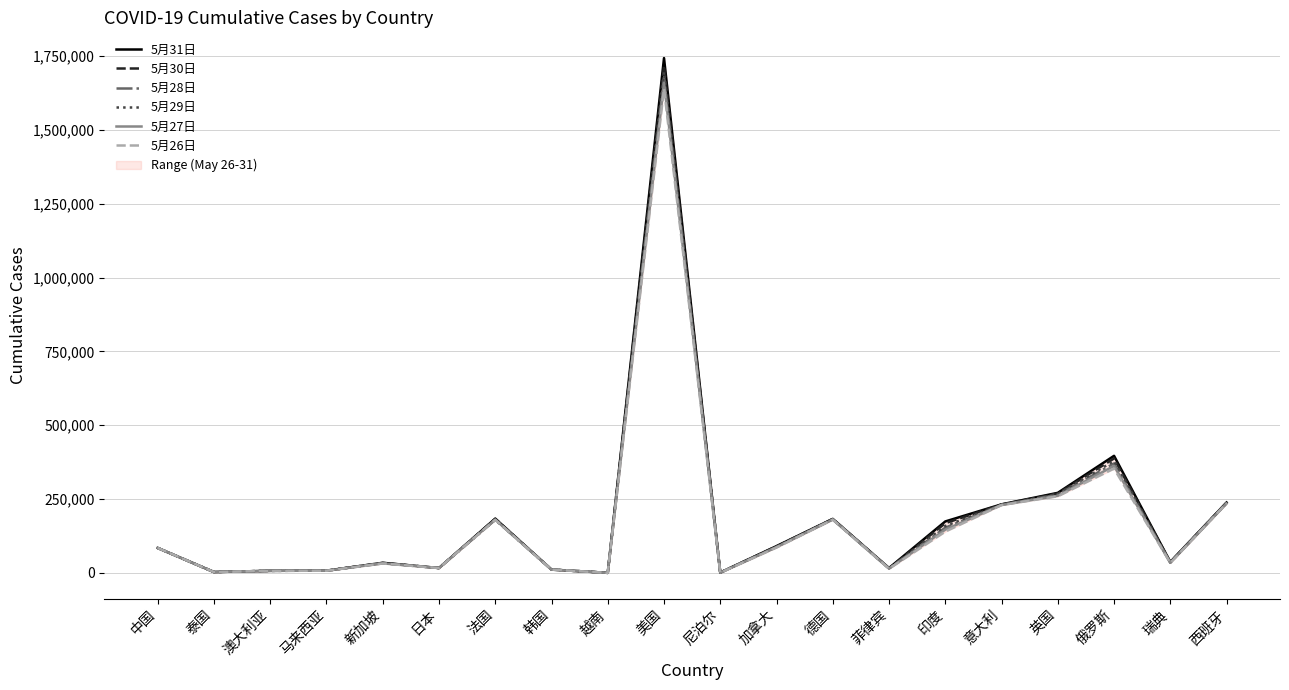

How many data points does each series have?

20